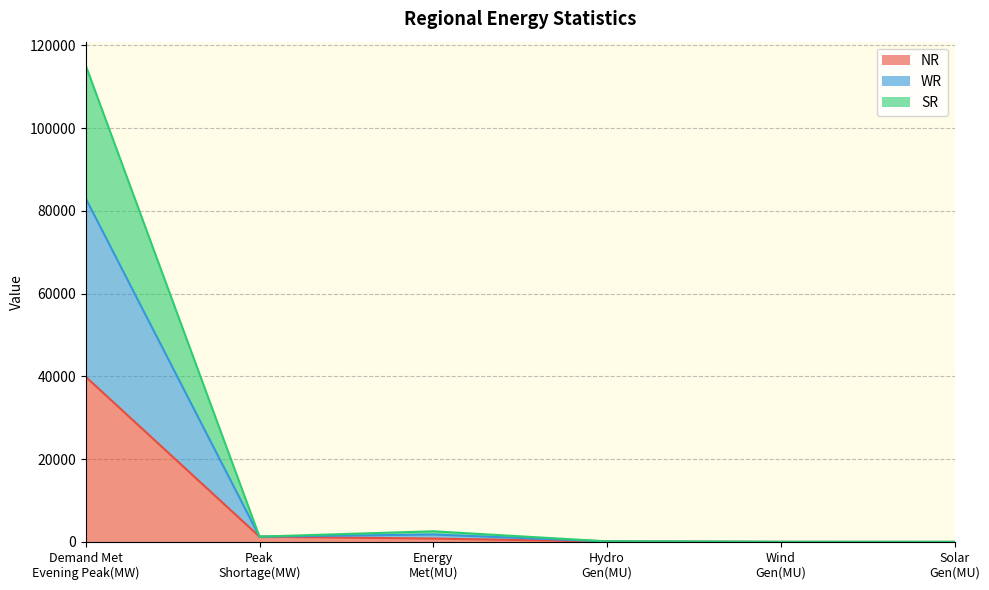

The WR series shows 23734.4 at Demand Met
Evening Peak(MW). True or false?

False